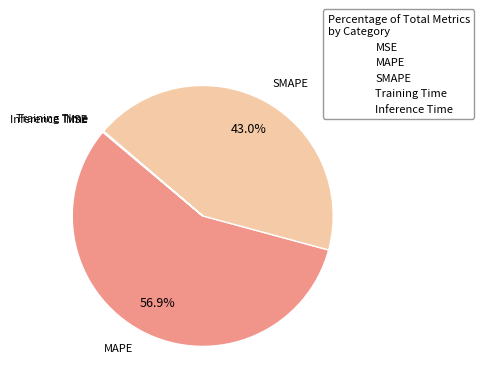

Is there a majority slice in this chart?

Yes